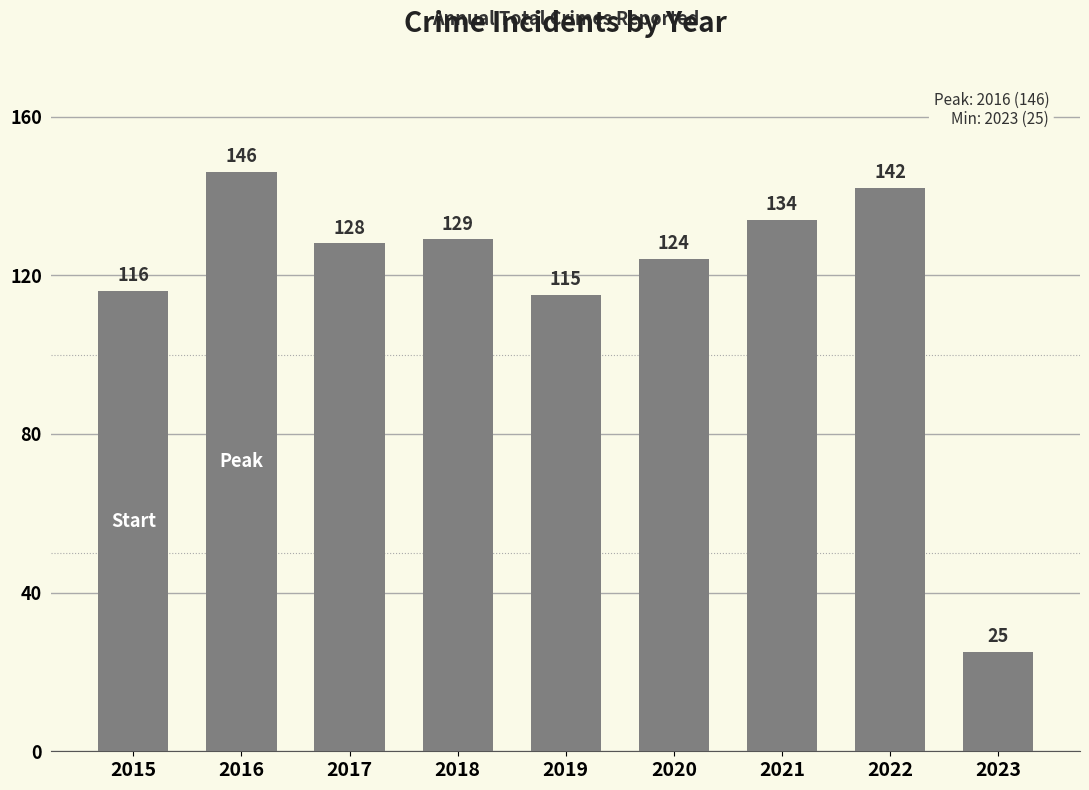

The chart shows a value of 134 at 2021. True or false?

True